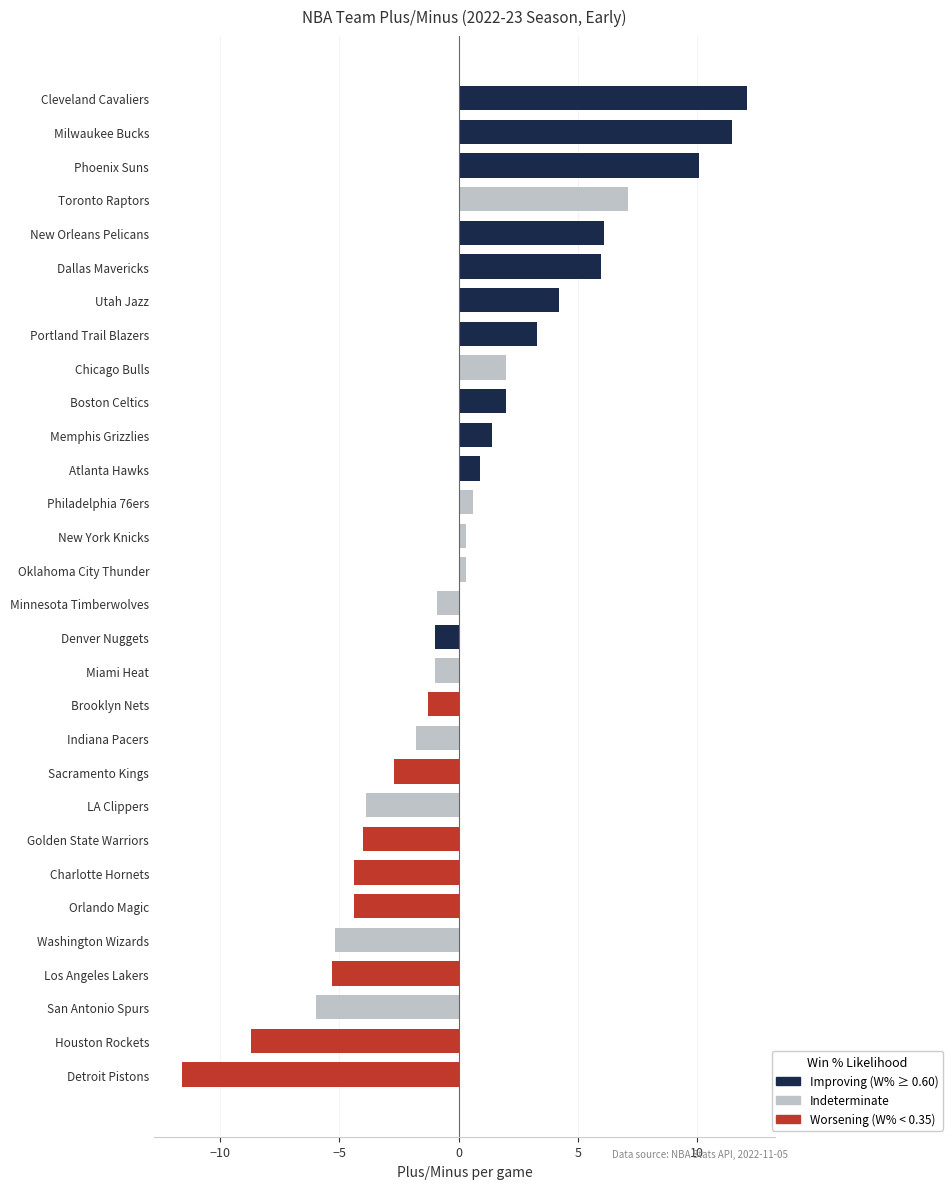

What is the approximate value at Denver Nuggets?

-1.0